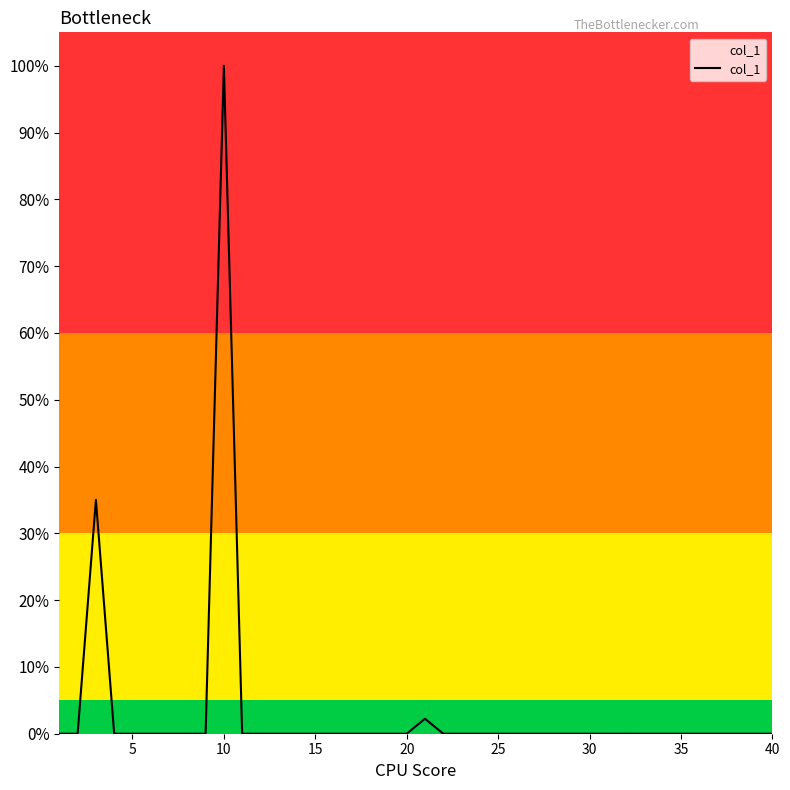

Is this an area chart (filled region under the line)?

Yes